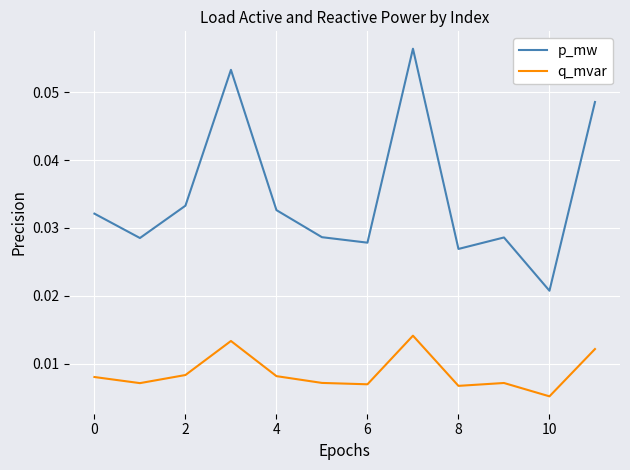

Which series has the largest total across all categories?

p_mw